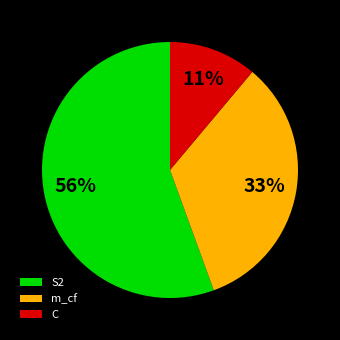

Does any single category account for the majority?

Yes